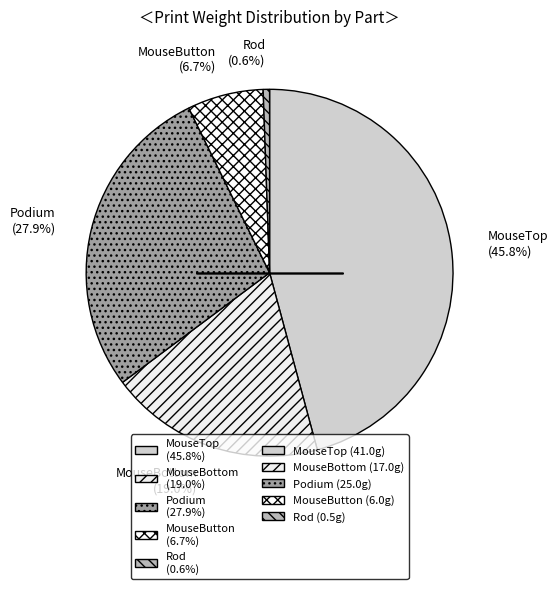

What is the ratio of the value at MouseTop to the value at Podium?

1.6